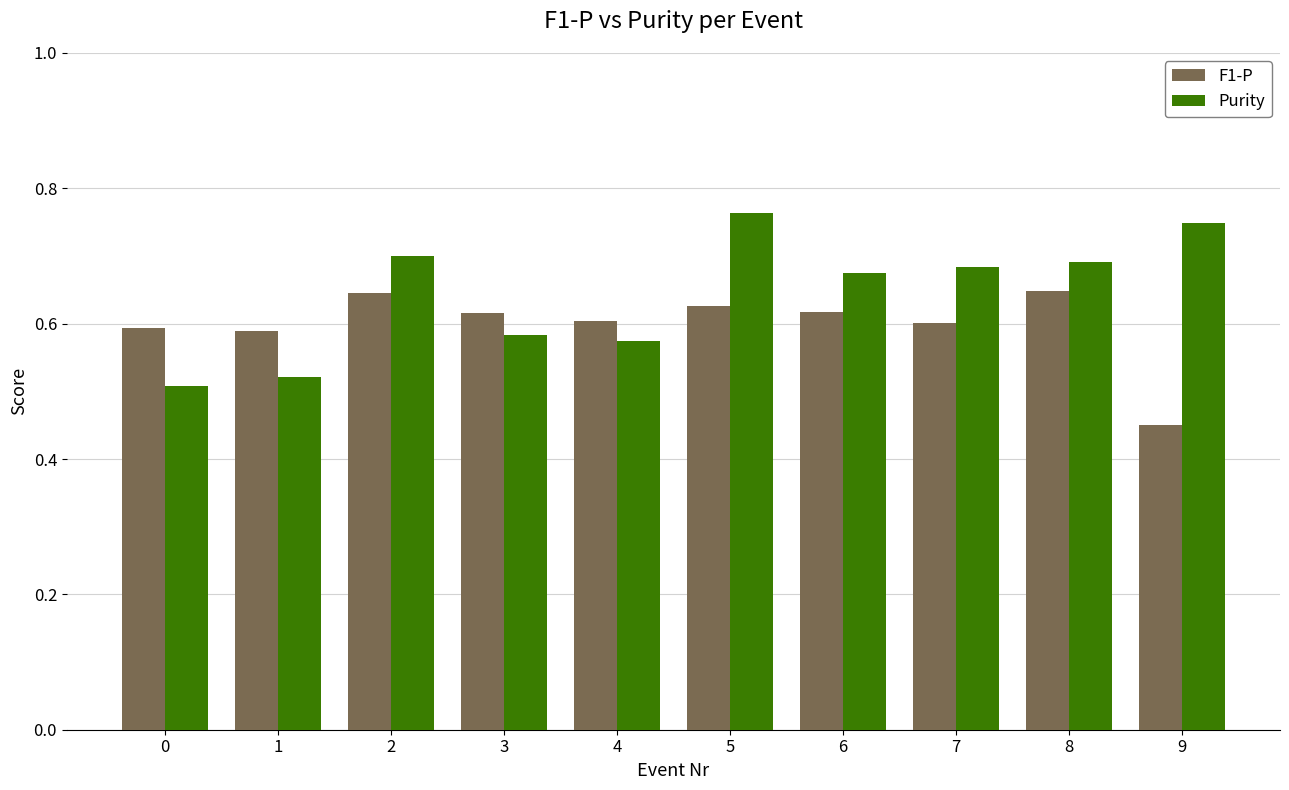

List the series in order of their peak value, lowest first.

F1-P, Purity